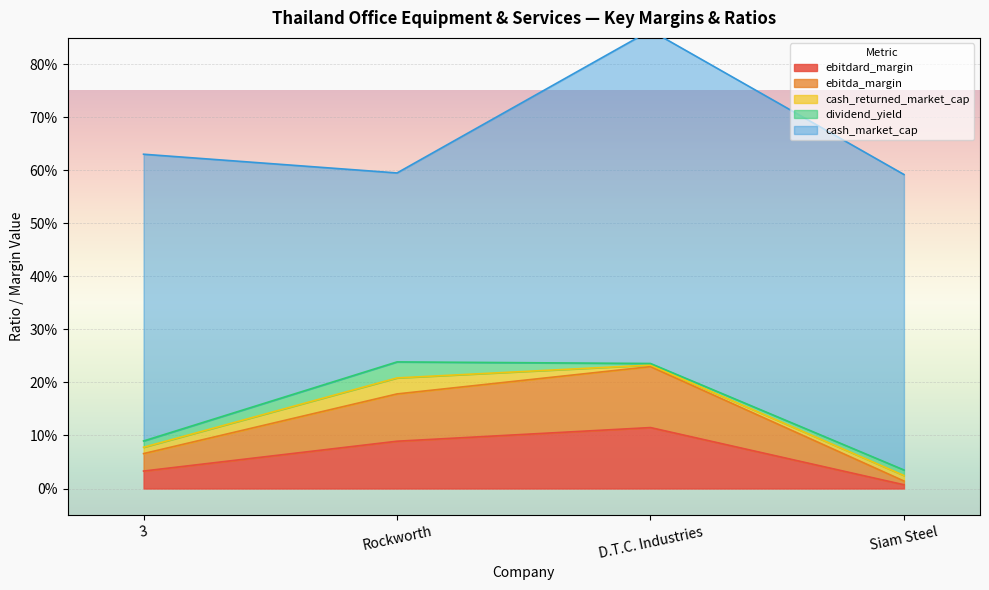

In cash_returned_market_cap, how many points are higher than both neighbors (excluding endpoints)?

1